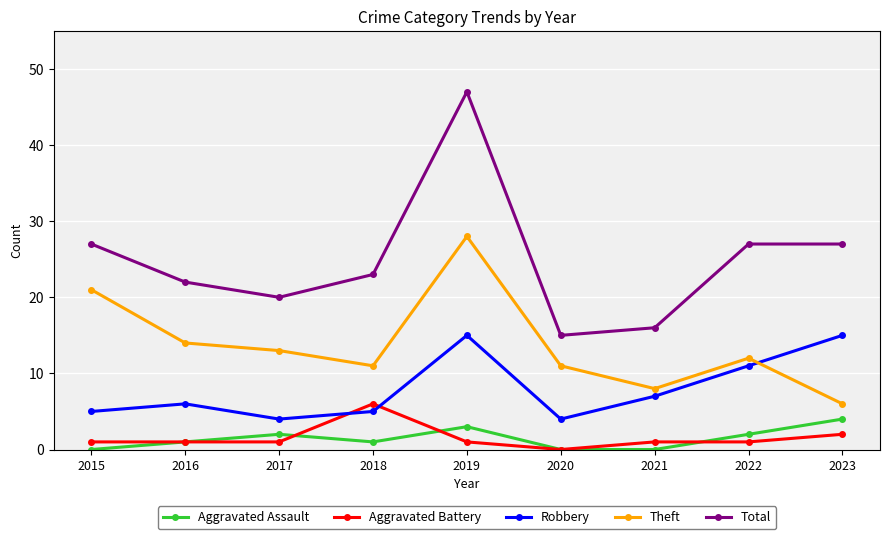

True or false: Total and Aggravated Assault cross at least once.

False